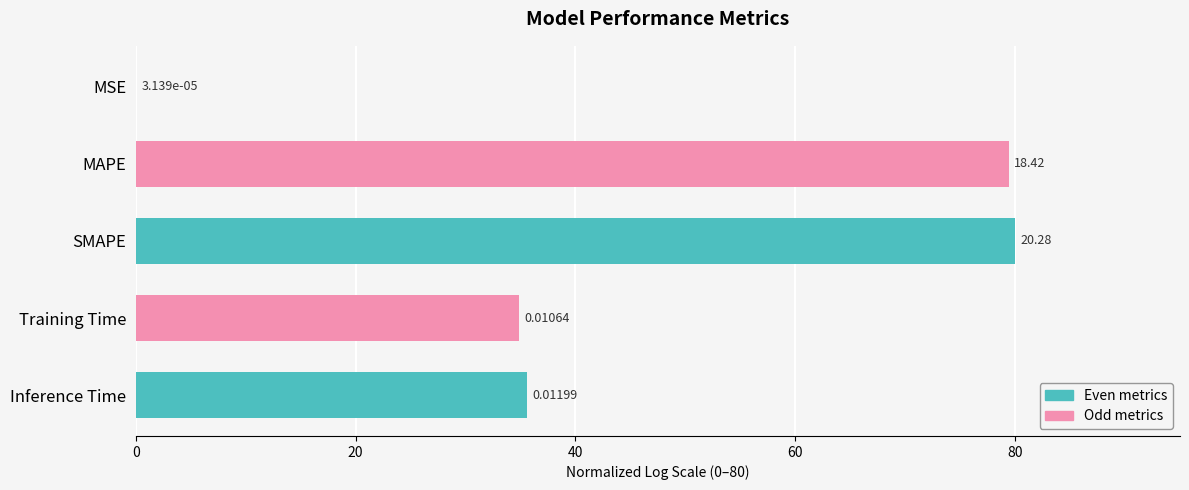

What is the change in value from MAPE to Inference Time?

-43.9